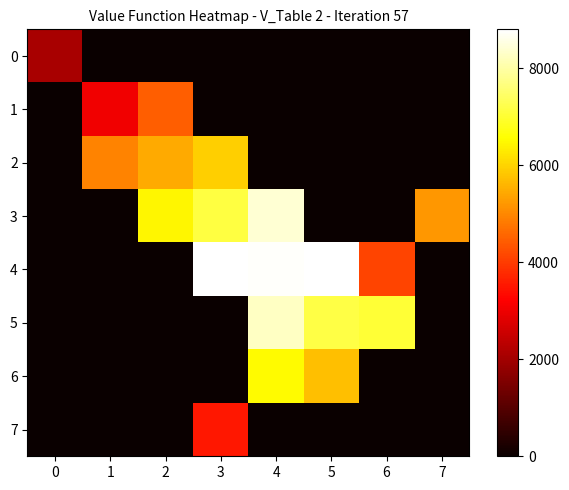

At which category is the sum across all series the highest?

4